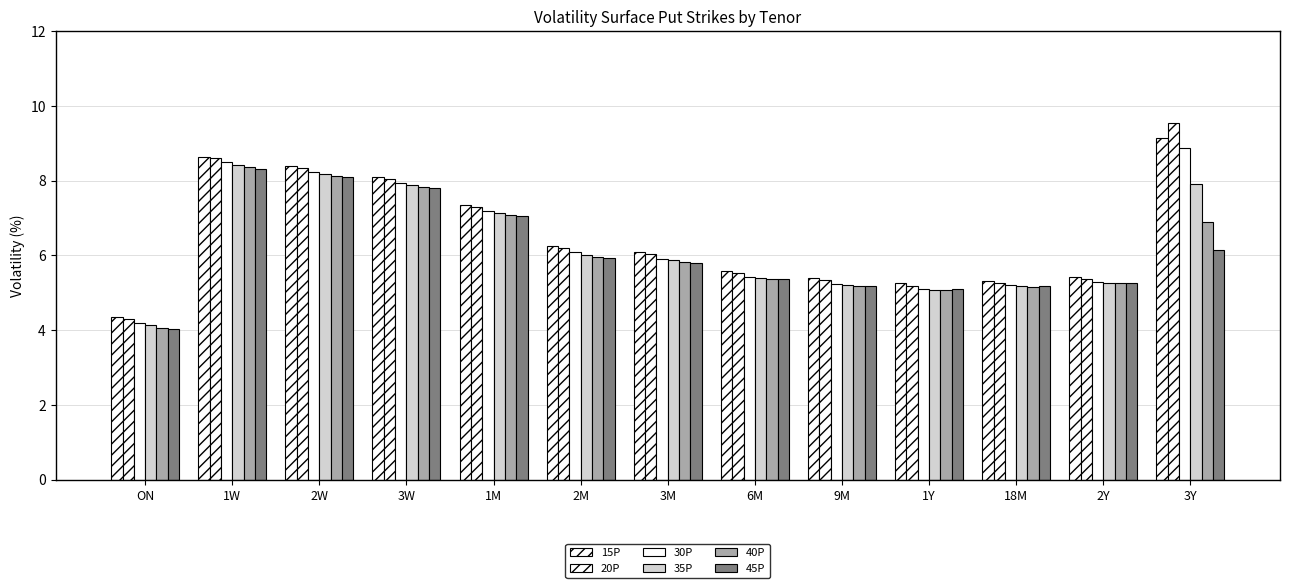

How many distinct data groups are displayed?

6